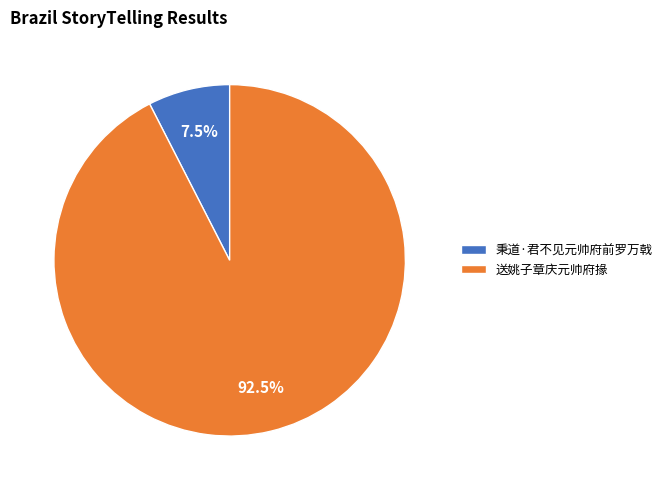

Which slice represents more than half of the pie?

送姚子章庆元帅府掾